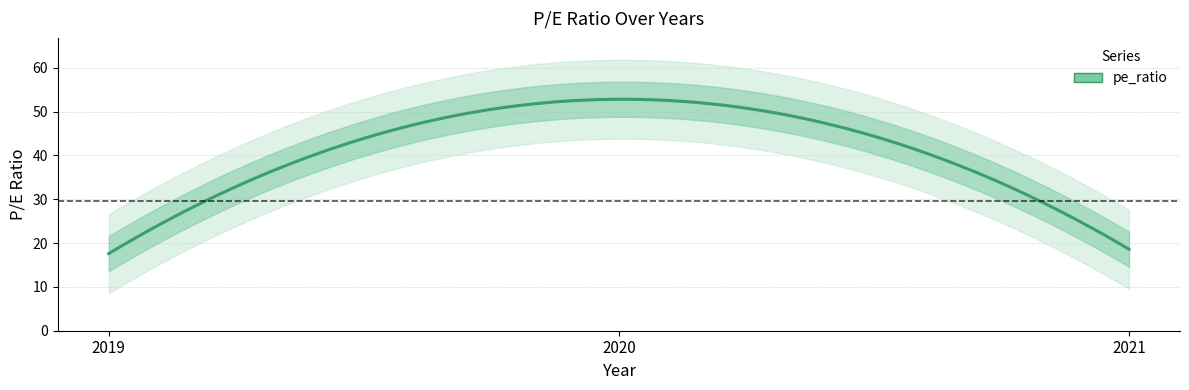

Reading left to right, transcribe all the data shown in this chart.

17.6	52.8	18.6